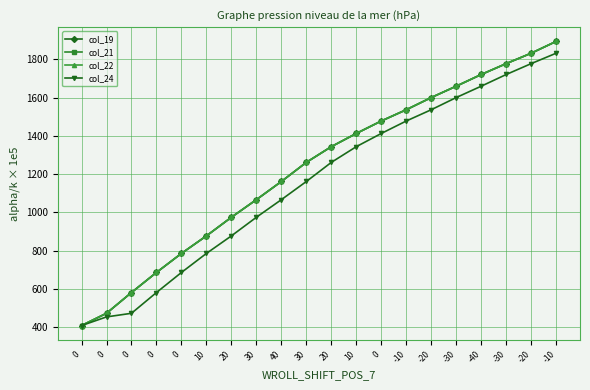

What is the sum of all col_21 values?

24527.1